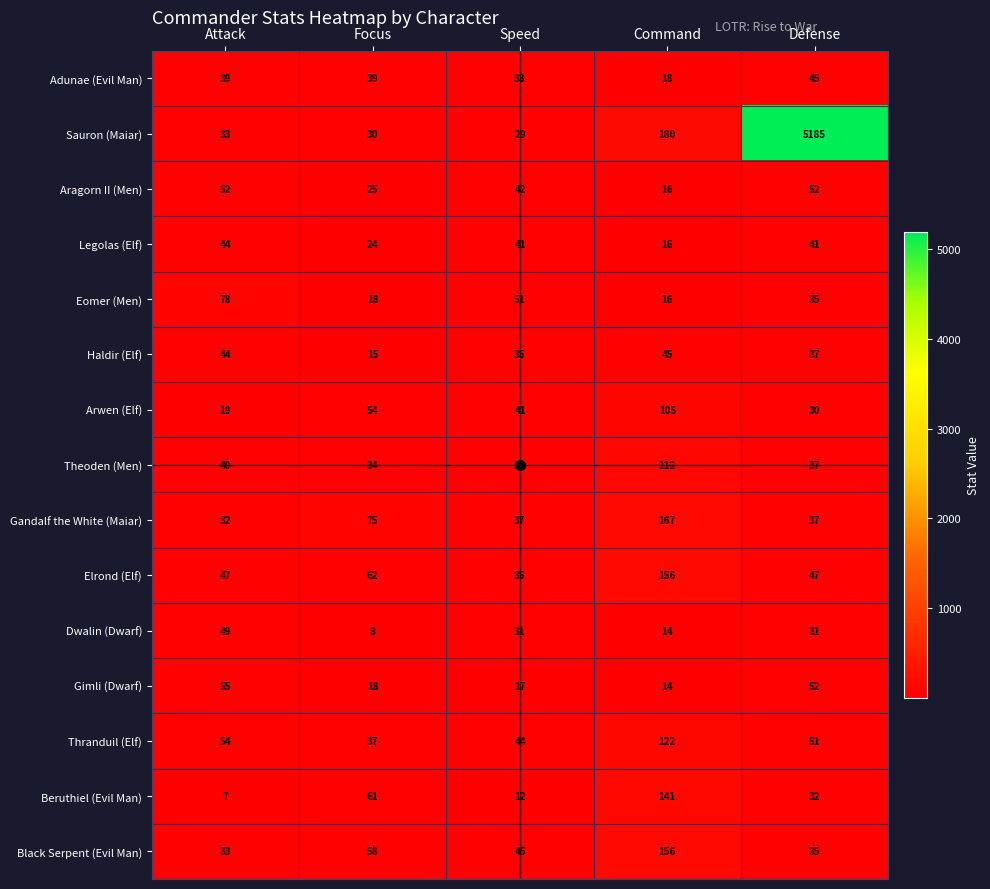

What is the difference between the Adunae (Evil Man) values at Command and Attack?

21